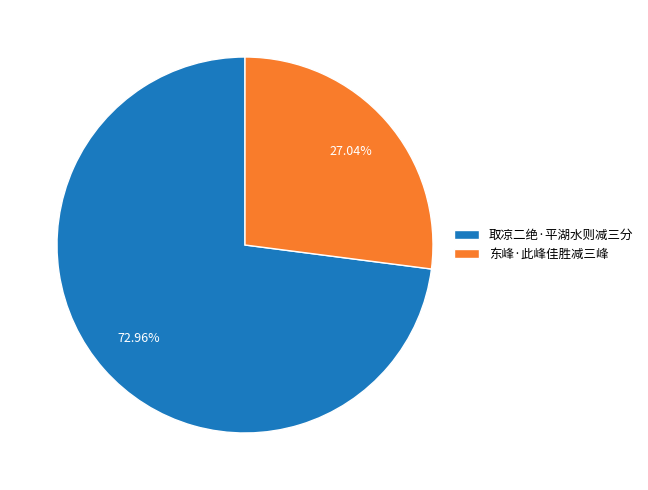

Which has a higher value, 取凉二绝·平湖水则减三分 or 东峰·此峰佳胜减三峰?

取凉二绝·平湖水则减三分